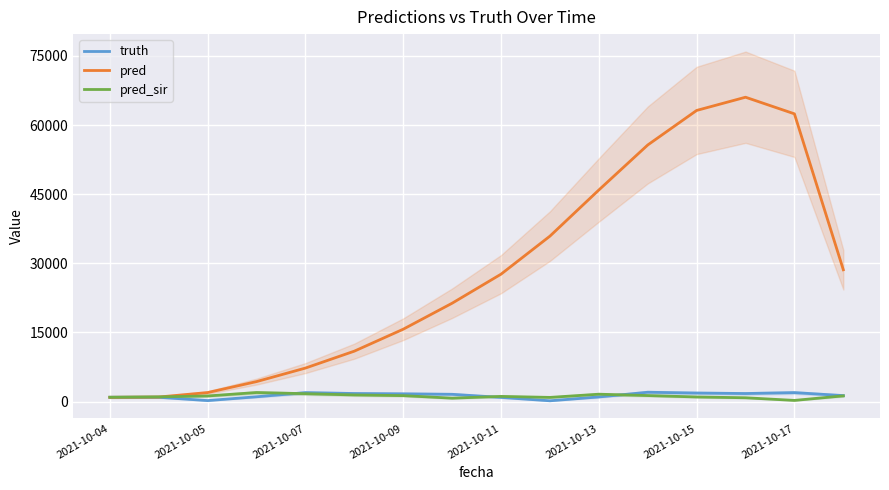

What is the maximum value for pred_sir?

1950.0